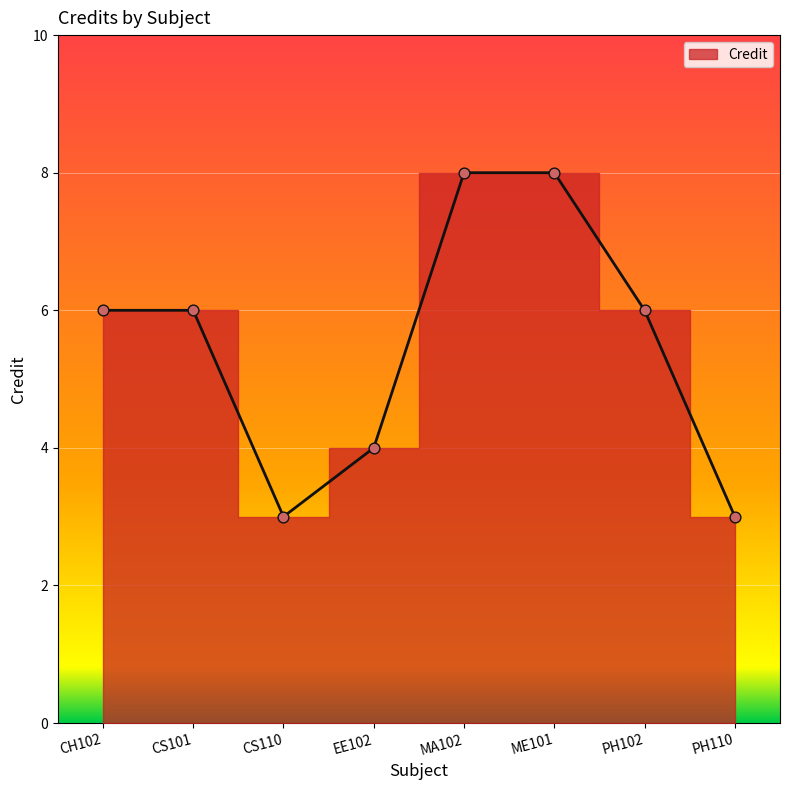

What is the change in value from CH102 to PH110?

-3